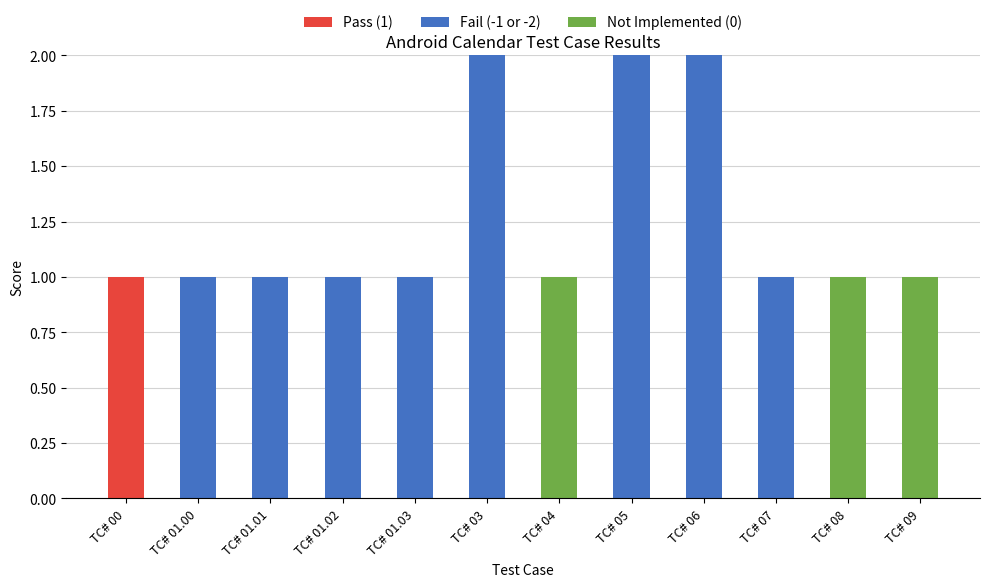

At which label does Pass (1) reach its peak?

TC# 00